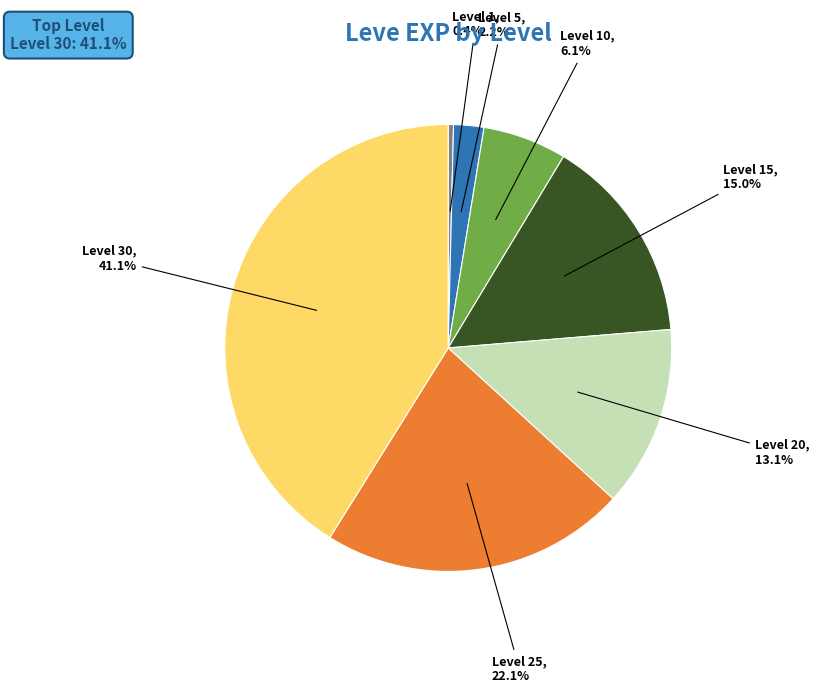

Is there any slice that represents more than half of the pie?

No